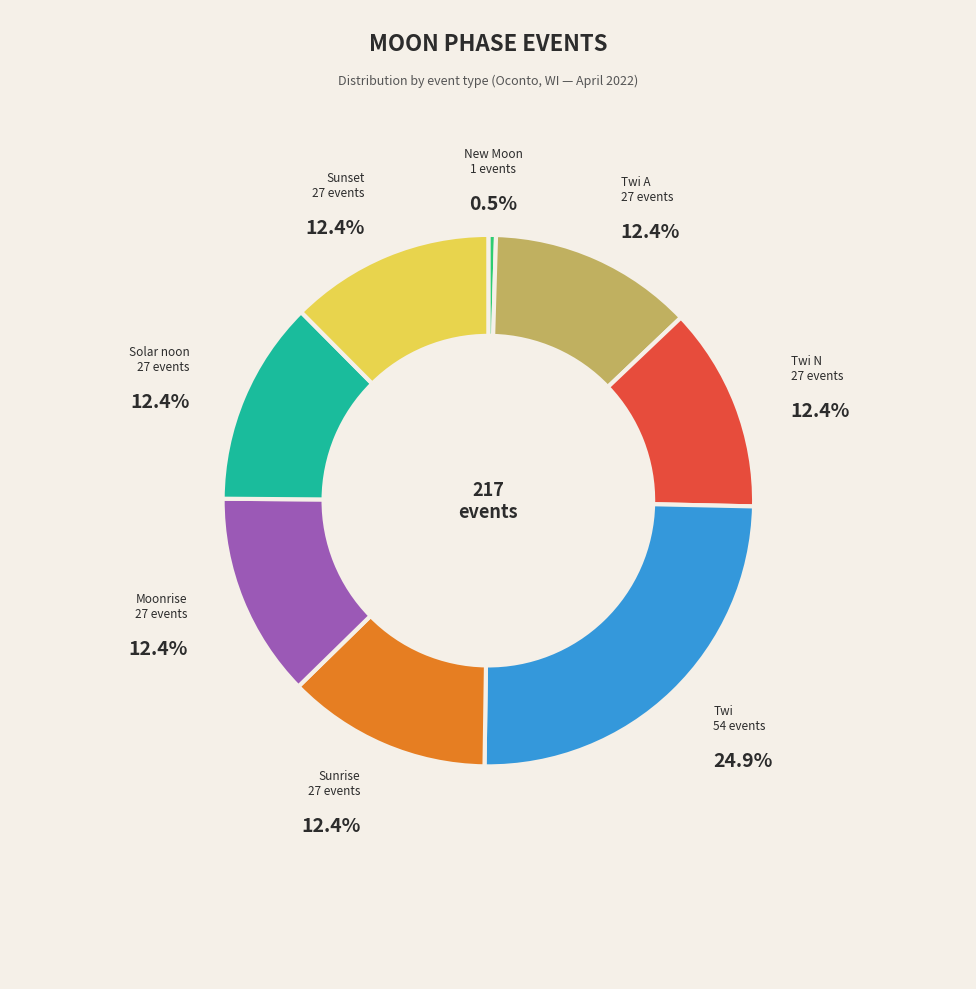

Is there any slice that represents more than half of the pie?

No